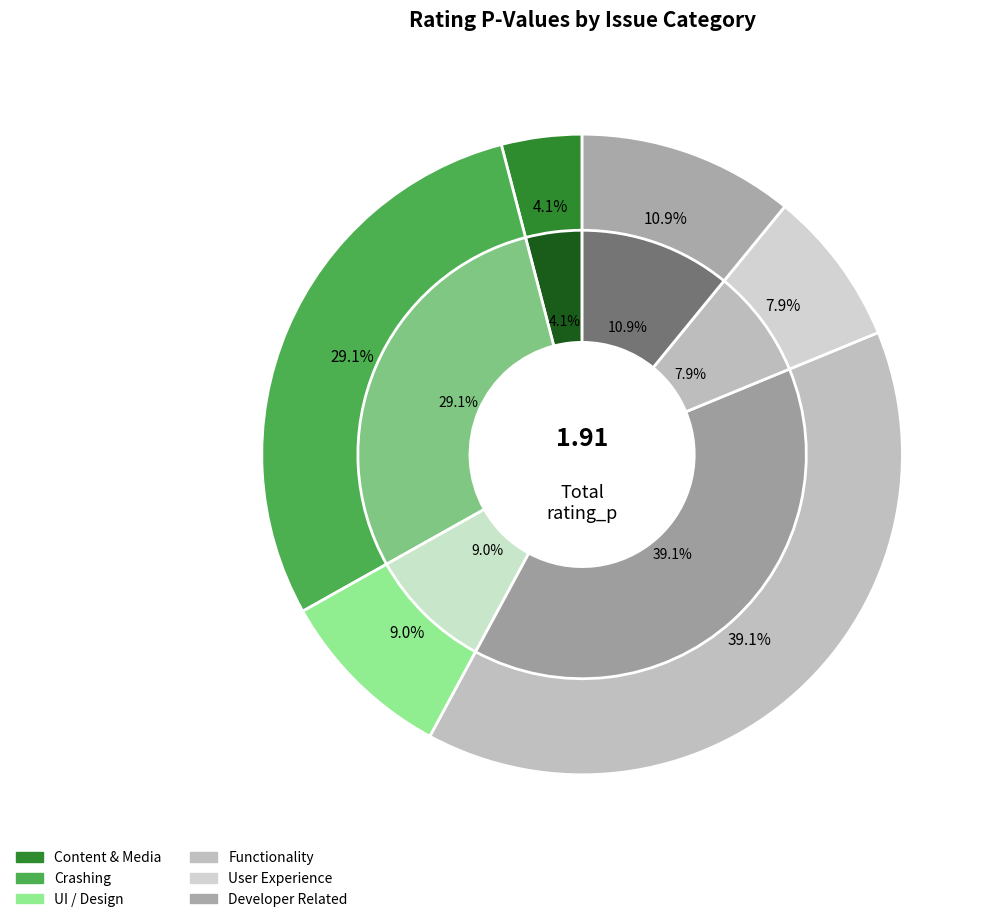

Do Crashing Issues and Functionality Issues together represent more than half of the pie?

Yes